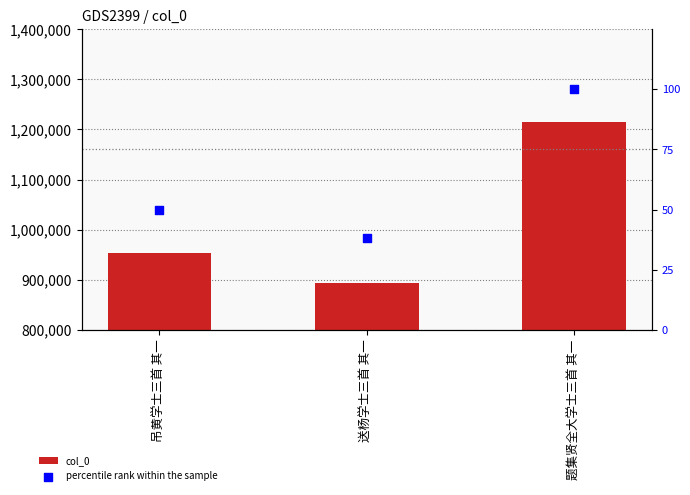

Which series has the widest spread of Y values?

col_0